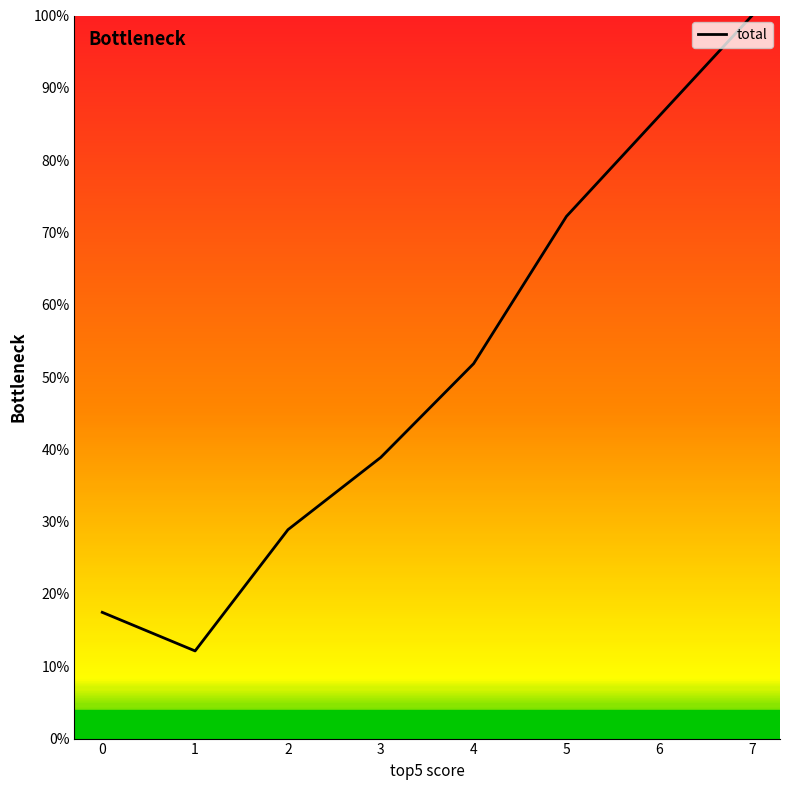

What is the greatest value displayed?

100.0